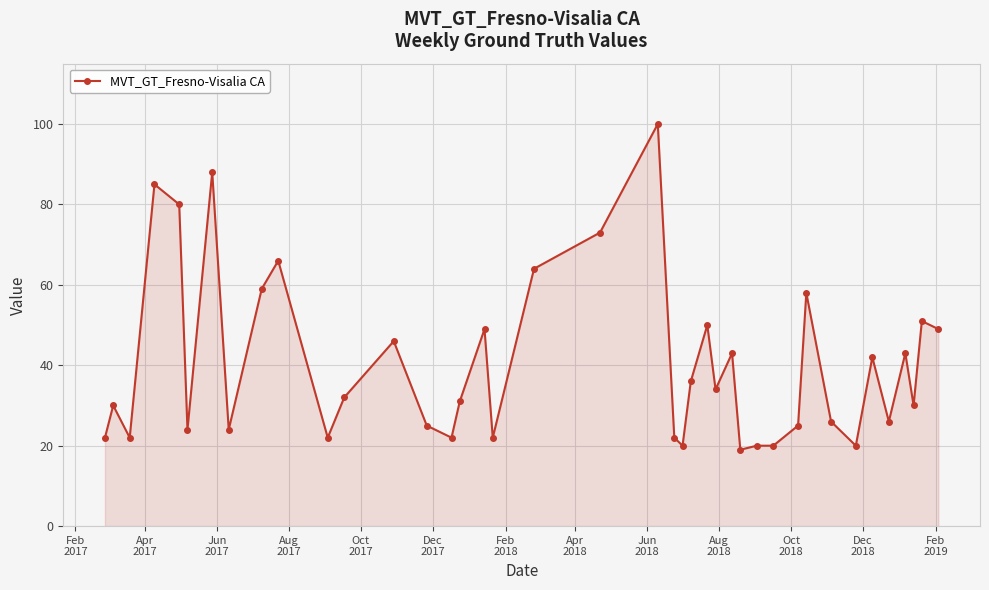

What is the smallest value displayed?

19